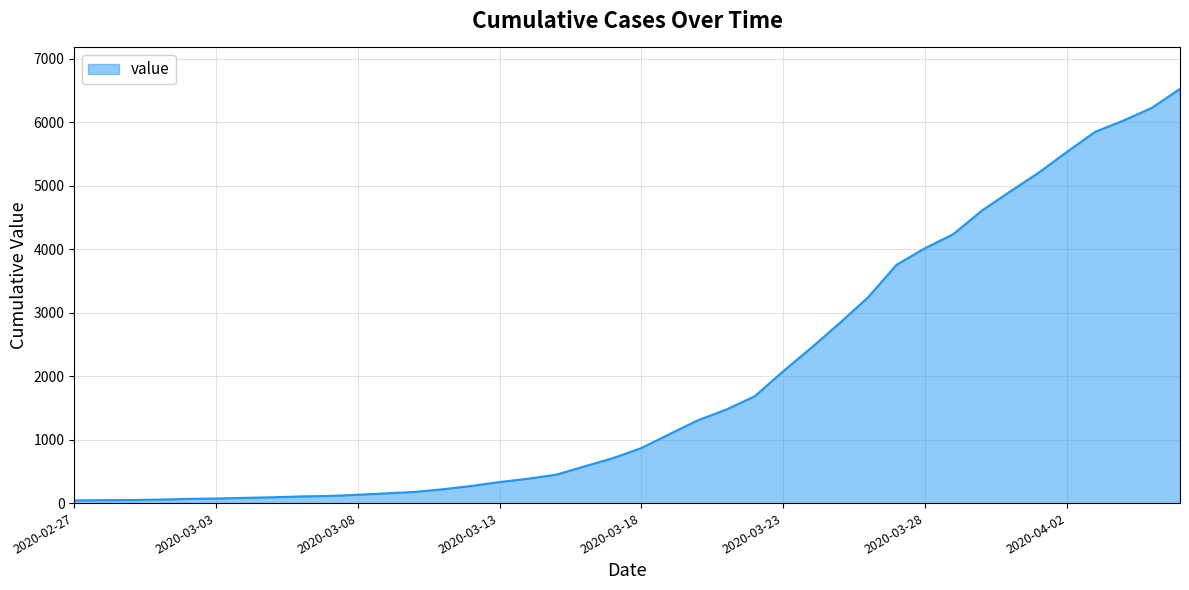

List the labels in order of value, smallest first.

2020-02-27, 2020-02-28, 2020-02-29, 2020-03-01, 2020-03-02, 2020-03-03, 2020-03-04, 2020-03-05, 2020-03-06, 2020-03-07, 2020-03-08, 2020-03-09, 2020-03-10, 2020-03-11, 2020-03-12, 2020-03-13, 2020-03-14, 2020-03-15, 2020-03-16, 2020-03-17, 2020-03-18, 2020-03-19, 2020-03-20, 2020-03-21, 2020-03-22, 2020-03-23, 2020-03-24, 2020-03-25, 2020-03-26, 2020-03-27, 2020-03-28, 2020-03-29, 2020-03-30, 2020-03-31, 2020-04-01, 2020-04-02, 2020-04-03, 2020-04-04, 2020-04-05, 2020-04-06